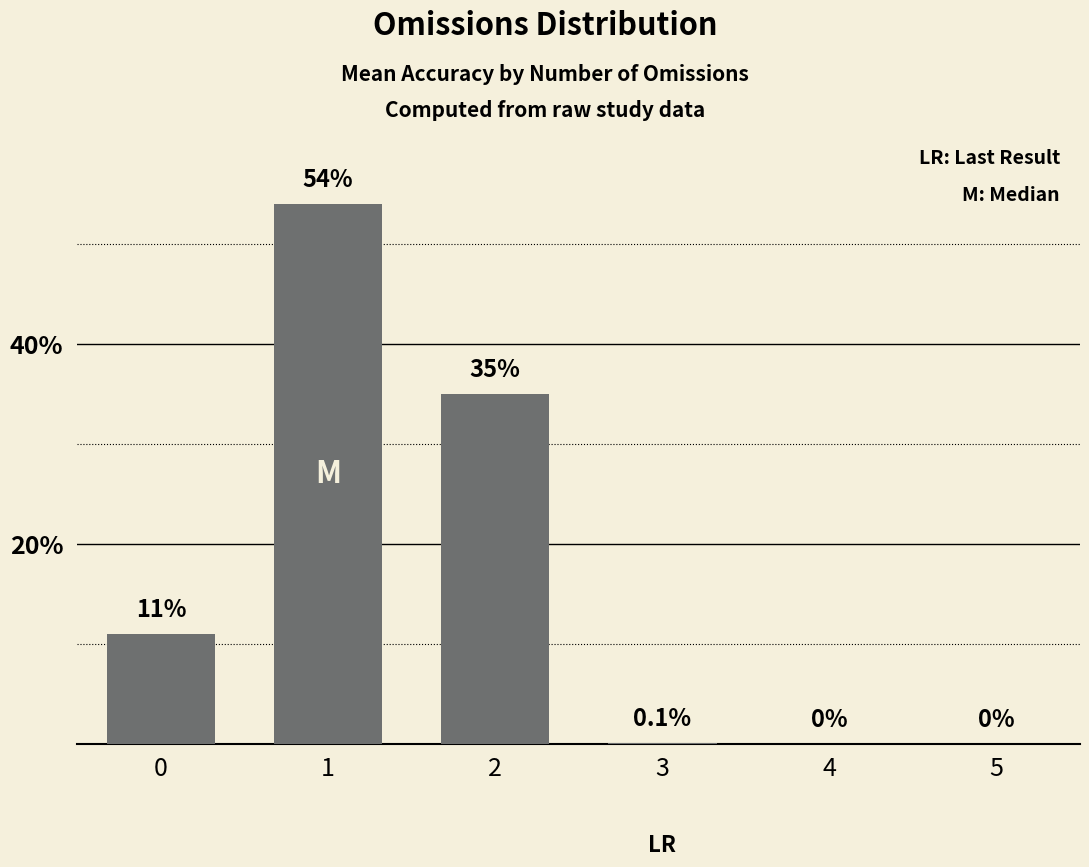

Reading left to right, transcribe all the data shown in this chart.

0=11.0	1=54.0	2=35.0	3=0.1	4=0.0	5=0.0